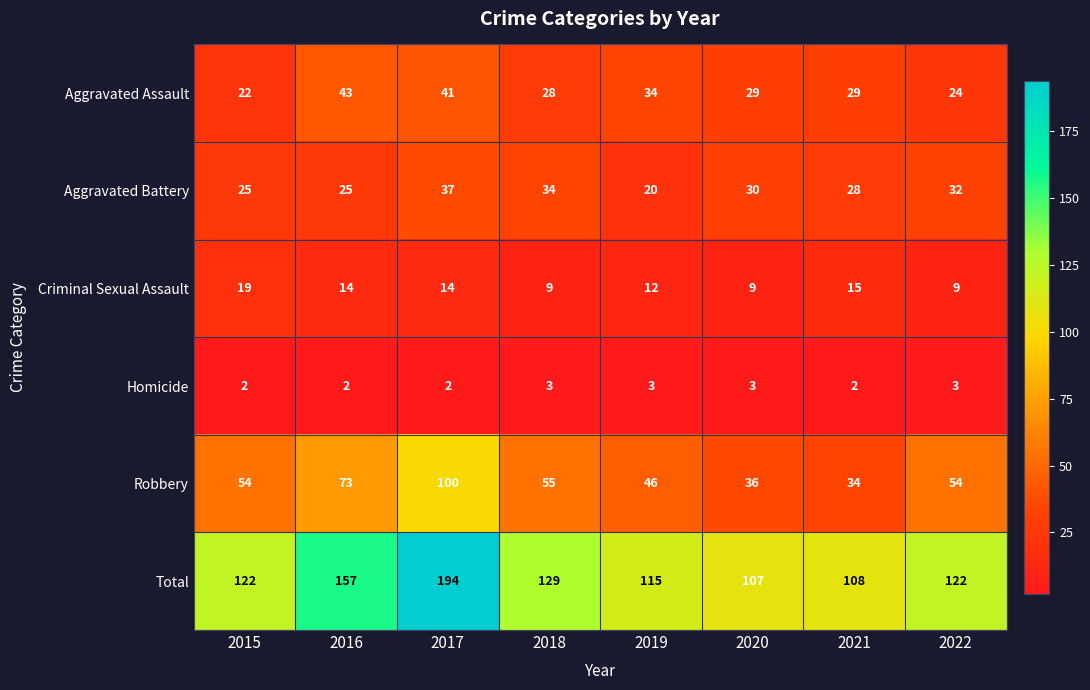

How many series are shown in this chart?

6